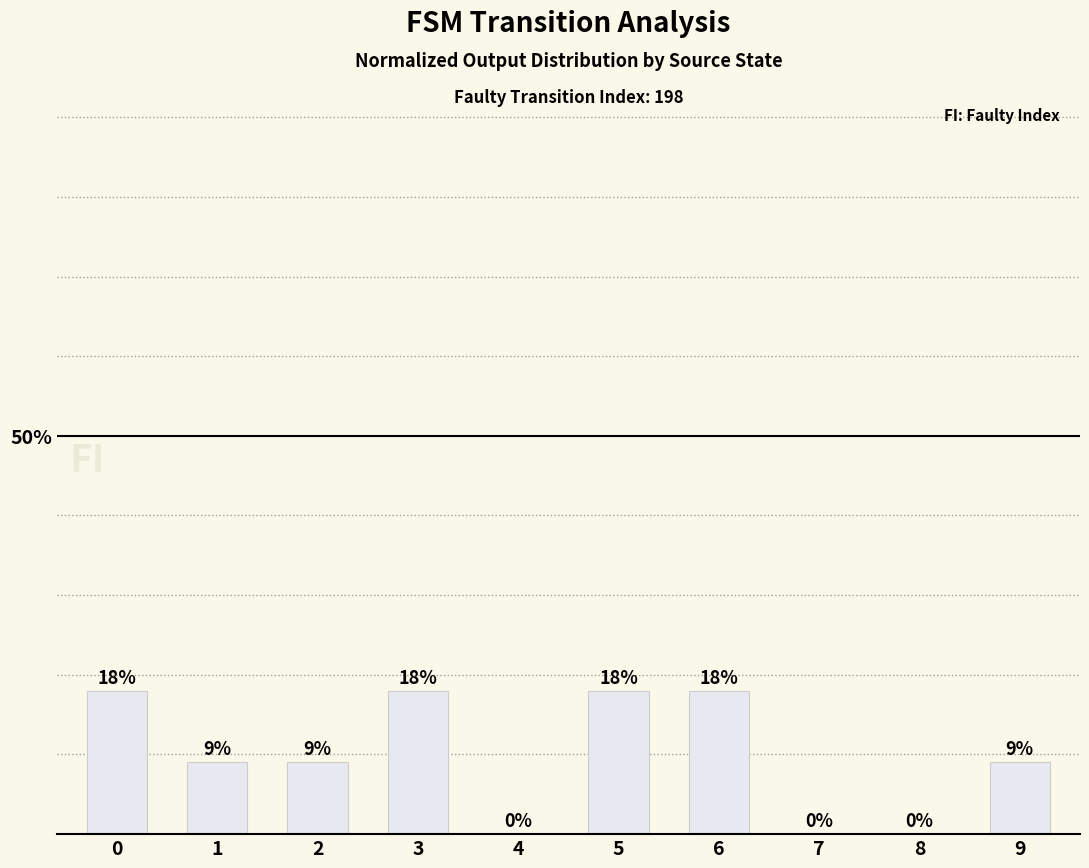

What is the maximum value shown in the chart?

0.2